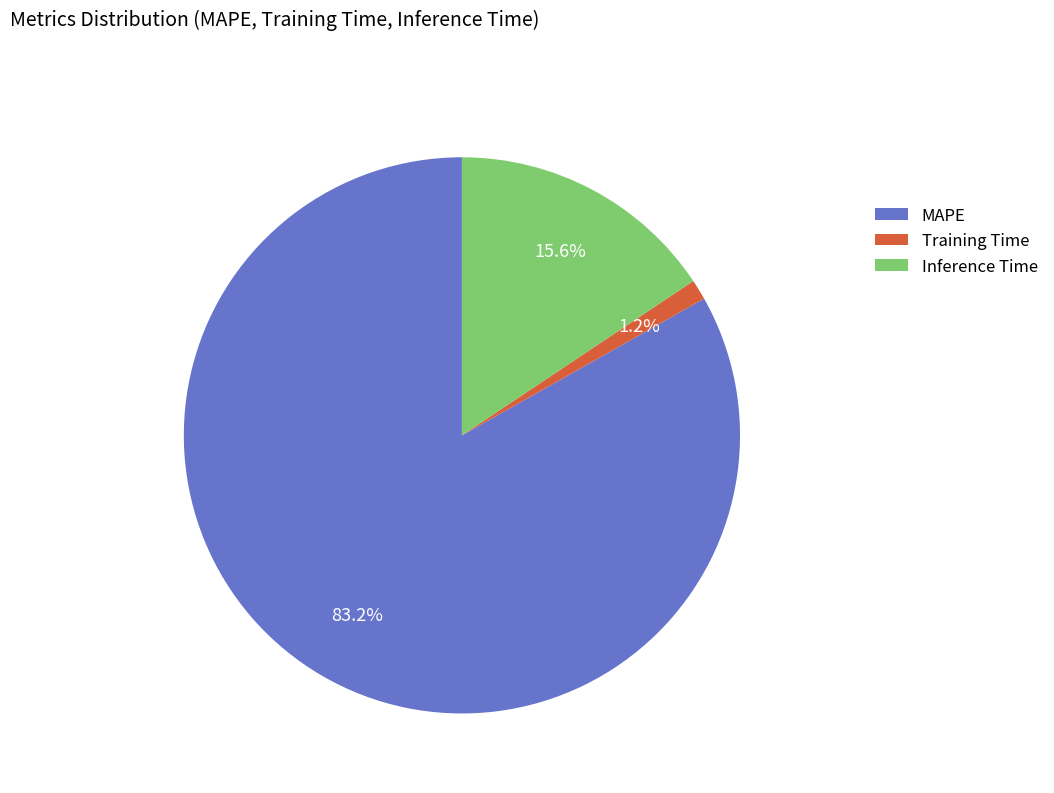

Combined, do Inference Time and Training Time account for over 50%?

No